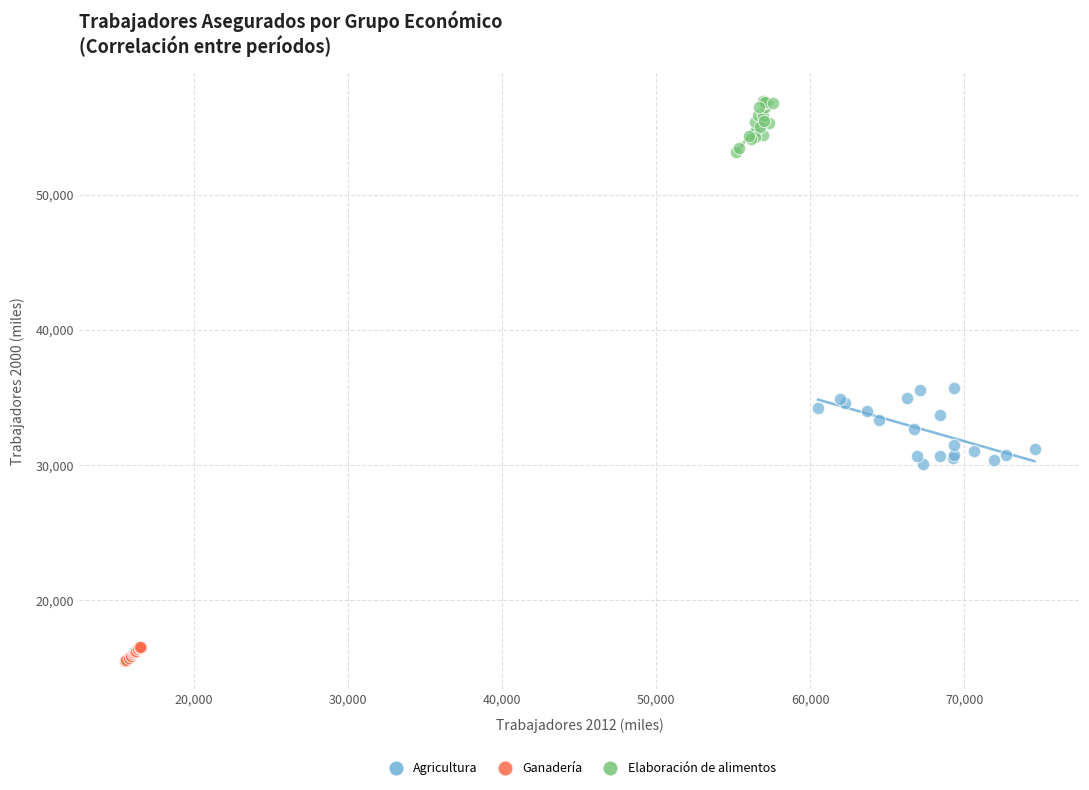

What are all the series names shown in the legend?

Agricultura, Ganadería, Elaboración de alimentos